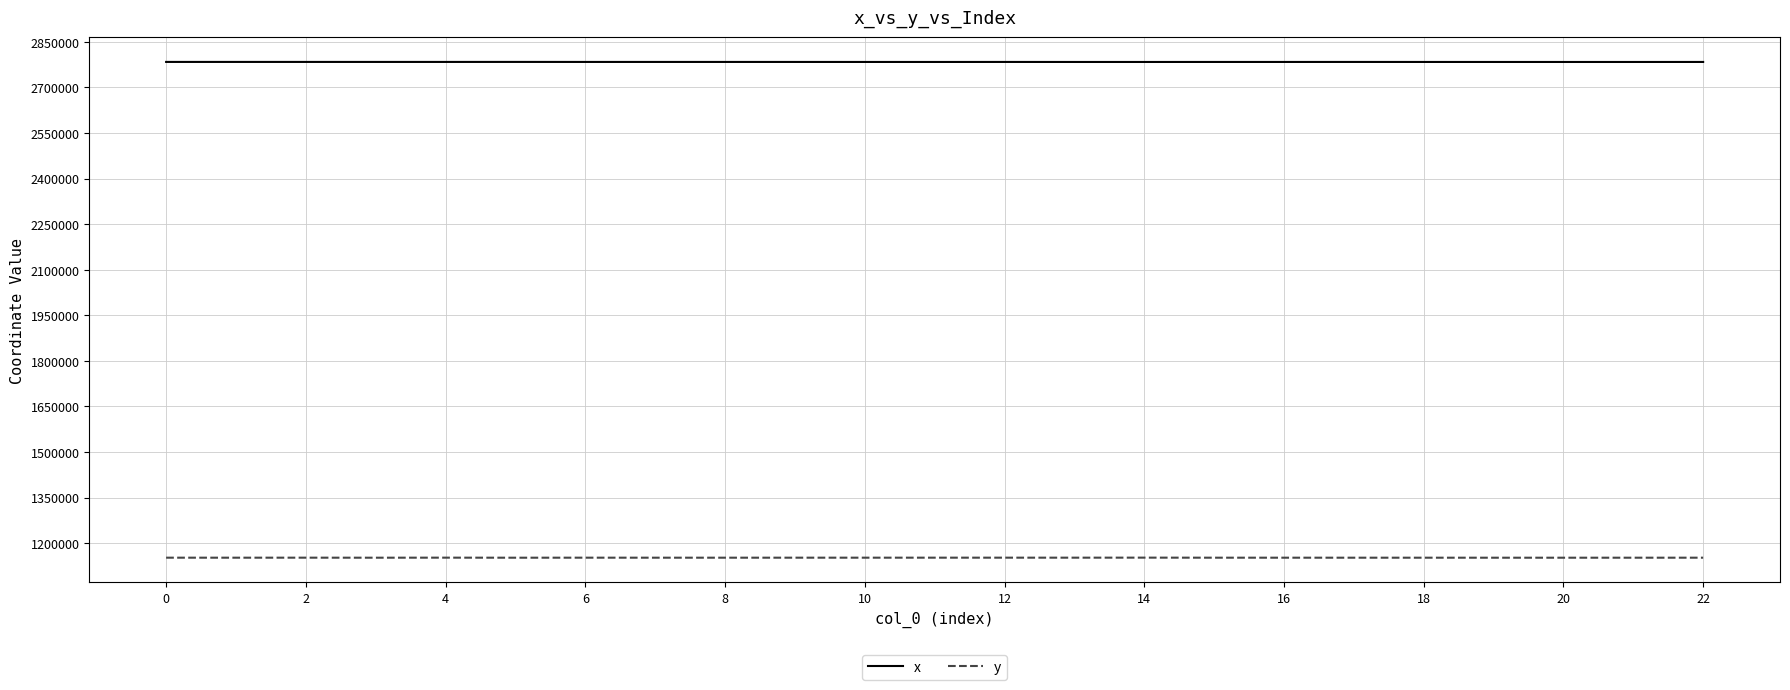

List the series in order of their peak value, highest first.

x, y